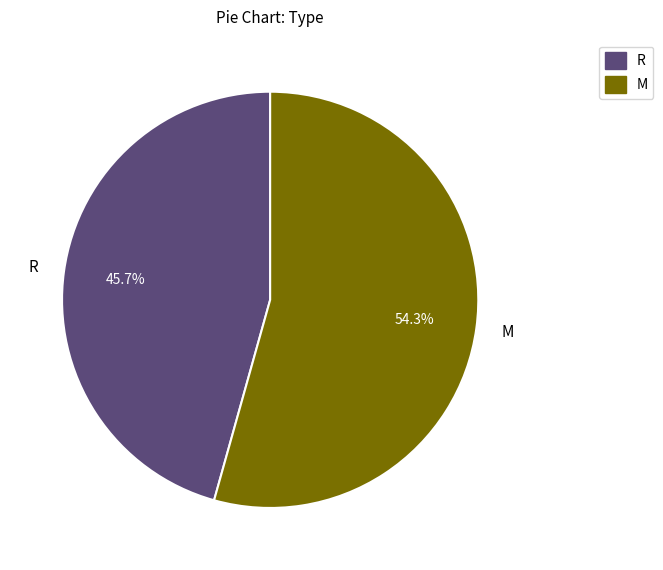

What is the total percentage of M and R?

100.0%